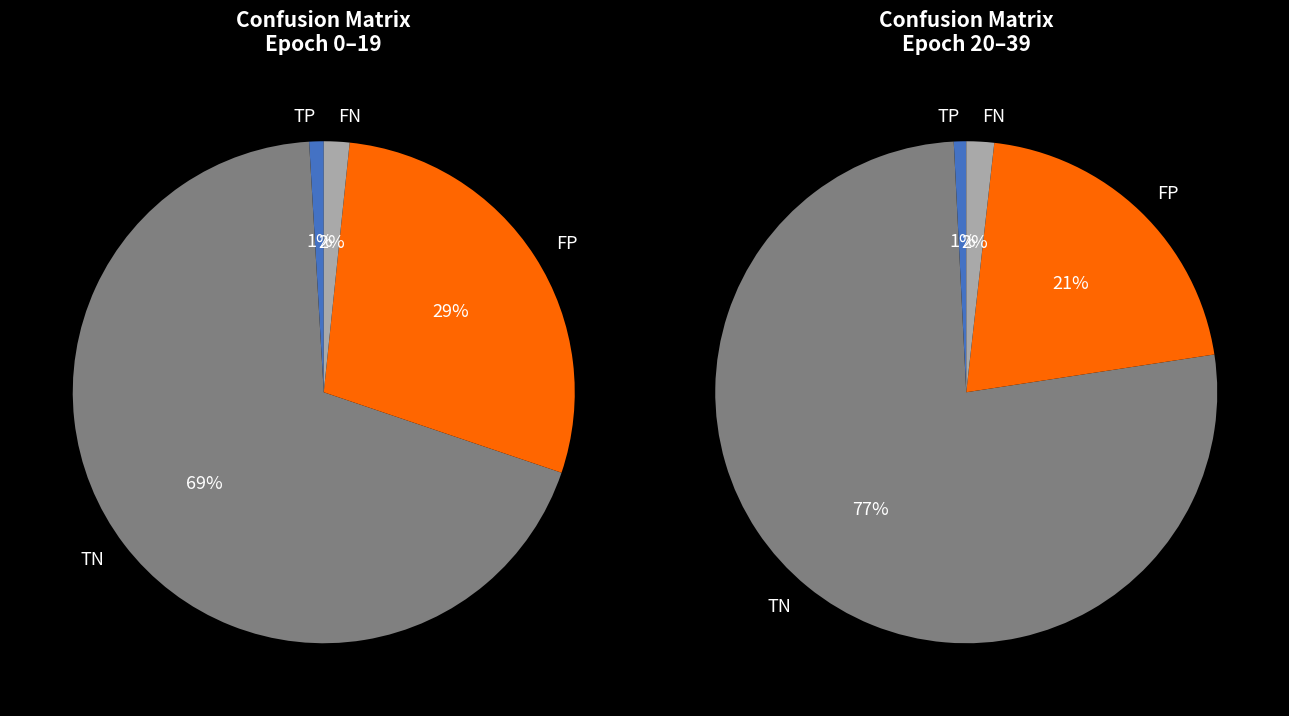

Does TN represent more than half of the total?

Yes